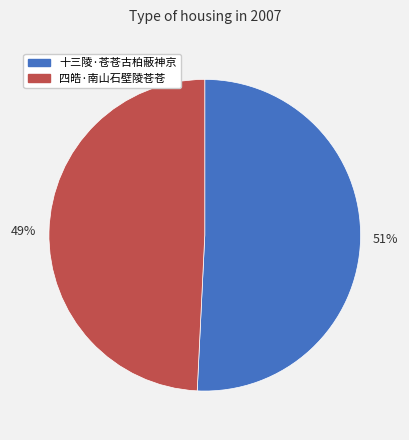

To the nearest percent, what percentage of the pie is 51%?

51%